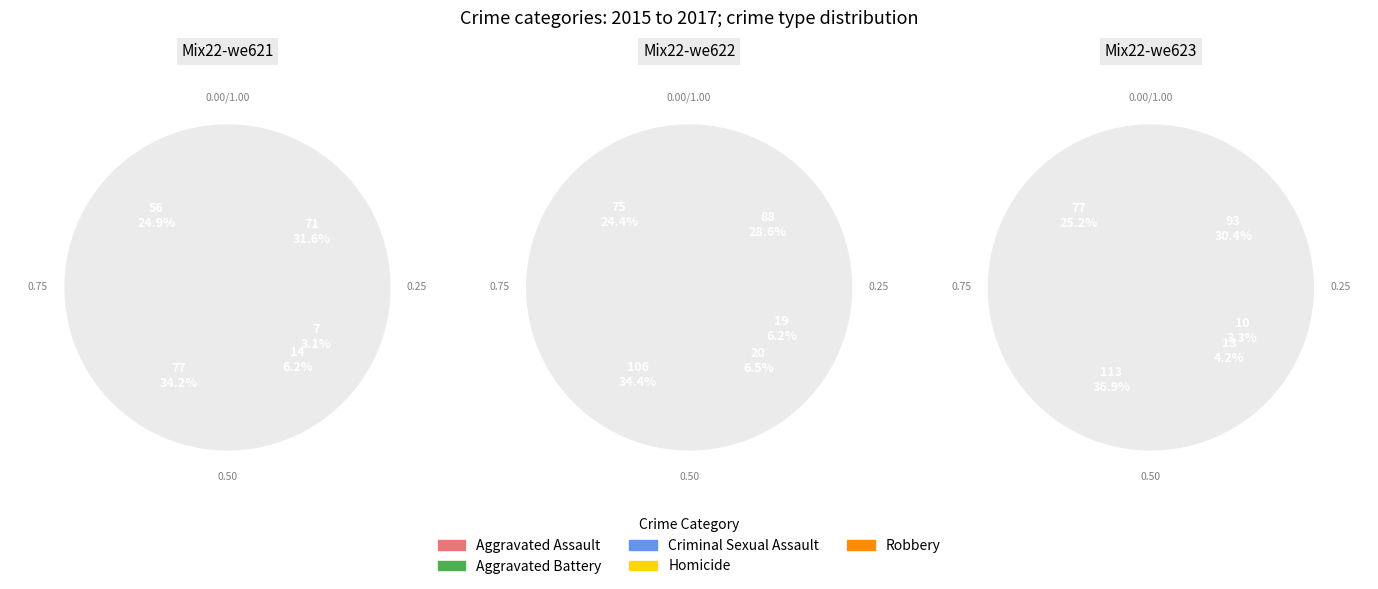

What is the smallest slice in the pie chart?

Homicide